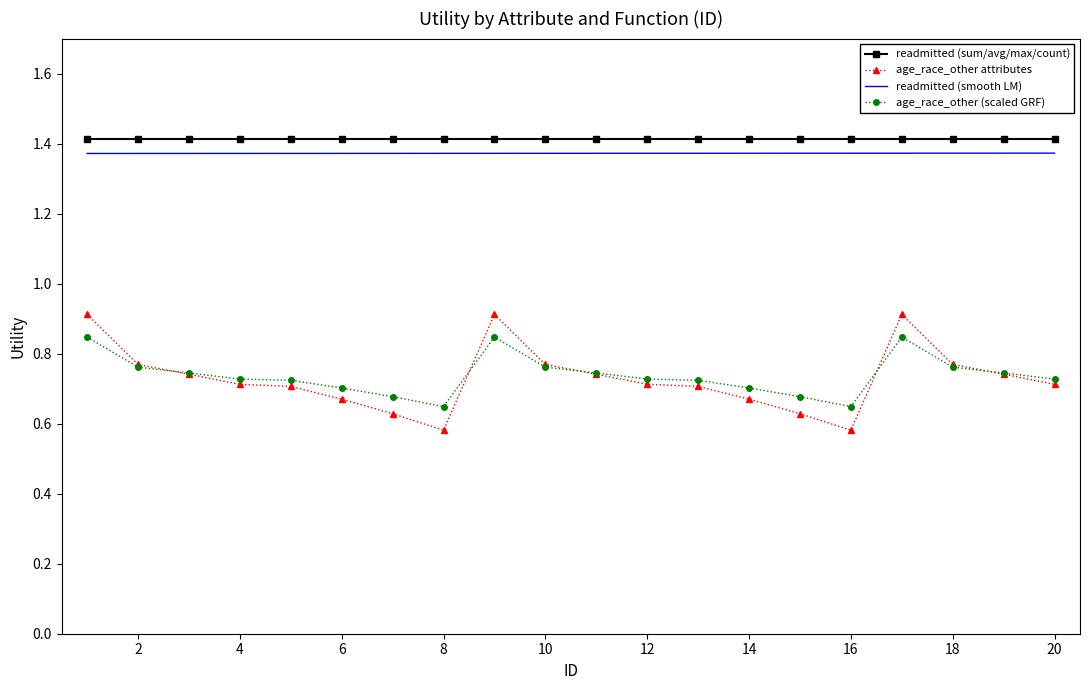

Which series has the largest range (max minus min)?

age_race_other attributes